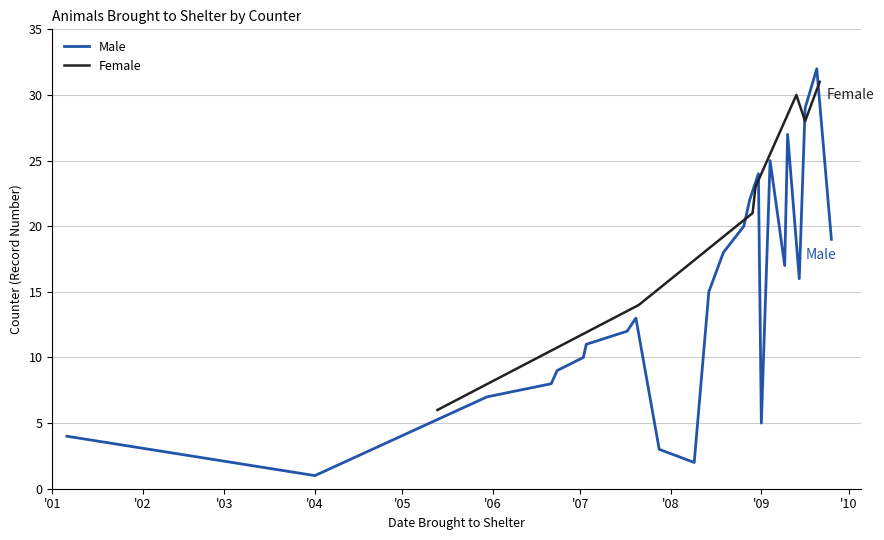

How many interior local valleys (lower than both neighbors) does the data have?

1